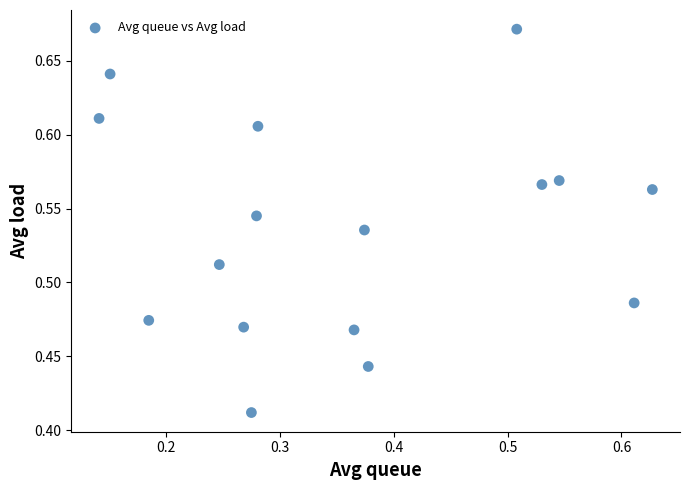

What is the range of Y values (max minus min)?

0.3